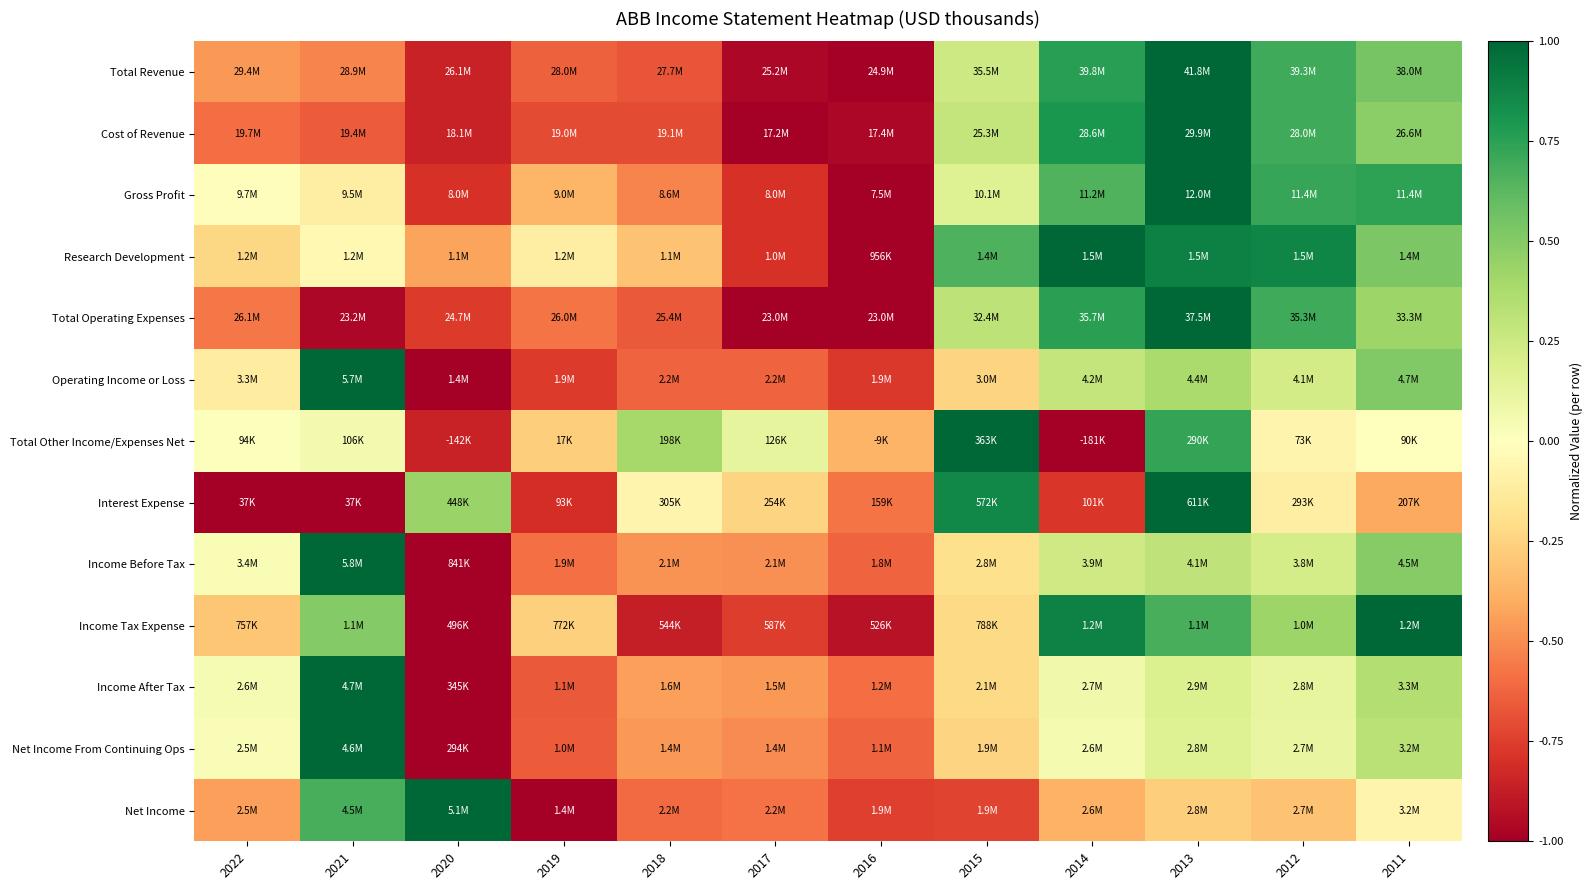

Reading left to right, what are all the values shown in this chart?

Total Revenue: 2022=-0.5	2021=-0.5	2020=-0.9	2019=-0.6	2018=-0.7	2017=-1.0	2016=-1.0	2015=0.2	2014=0.8	2013=1.0	2012=0.7	2011=0.5
Cost of Revenue: 2022=-0.6	2021=-0.6	2020=-0.9	2019=-0.7	2018=-0.7	2017=-1.0	2016=-1.0	2015=0.3	2014=0.8	2013=1.0	2012=0.7	2011=0.5
Gross Profit: 2022=-0.0	2021=-0.1	2020=-0.8	2019=-0.4	2018=-0.5	2017=-0.8	2016=-1.0	2015=0.2	2014=0.7	2013=1.0	2012=0.7	2011=0.7
Research Development: 2022=-0.2	2021=-0.0	2020=-0.4	2019=-0.1	2018=-0.3	2017=-0.8	2016=-1.0	2015=0.7	2014=1.0	2013=0.9	2012=0.9	2011=0.5
Total Operating Expenses: 2022=-0.6	2021=-1.0	2020=-0.8	2019=-0.6	2018=-0.7	2017=-1.0	2016=-1.0	2015=0.3	2014=0.8	2013=1.0	2012=0.7	2011=0.4
Operating Income or Loss: 2022=-0.1	2021=1.0	2020=-1.0	2019=-0.8	2018=-0.6	2017=-0.6	2016=-0.8	2015=-0.2	2014=0.3	2013=0.4	2012=0.2	2011=0.5
Total Other Income/Expenses Net: 2022=0.0	2021=0.1	2020=-0.9	2019=-0.3	2018=0.4	2017=0.1	2016=-0.4	2015=1.0	2014=-1.0	2013=0.7	2012=-0.1	2011=-0.0
Interest Expense: 2022=-1.0	2021=-1.0	2020=0.4	2019=-0.8	2018=-0.1	2017=-0.2	2016=-0.6	2015=0.9	2014=-0.8	2013=1.0	2012=-0.1	2011=-0.4
Income Before Tax: 2022=0.0	2021=1.0	2020=-1.0	2019=-0.6	2018=-0.5	2017=-0.5	2016=-0.6	2015=-0.2	2014=0.2	2013=0.3	2012=0.2	2011=0.5
Income Tax Expense: 2022=-0.3	2021=0.5	2020=-1.0	2019=-0.3	2018=-0.9	2017=-0.8	2016=-0.9	2015=-0.2	2014=0.9	2013=0.7	2012=0.4	2011=1.0
Income After Tax: 2022=0.0	2021=1.0	2020=-1.0	2019=-0.7	2018=-0.4	2017=-0.5	2016=-0.6	2015=-0.2	2014=0.1	2013=0.2	2012=0.1	2011=0.4
Net Income From Continuing Ops: 2022=0.0	2021=1.0	2020=-1.0	2019=-0.7	2018=-0.5	2017=-0.5	2016=-0.6	2015=-0.2	2014=0.1	2013=0.2	2012=0.1	2011=0.3
Net Income: 2022=-0.4	2021=0.7	2020=1.0	2019=-1.0	2018=-0.6	2017=-0.6	2016=-0.7	2015=-0.7	2014=-0.4	2013=-0.3	2012=-0.3	2011=-0.1